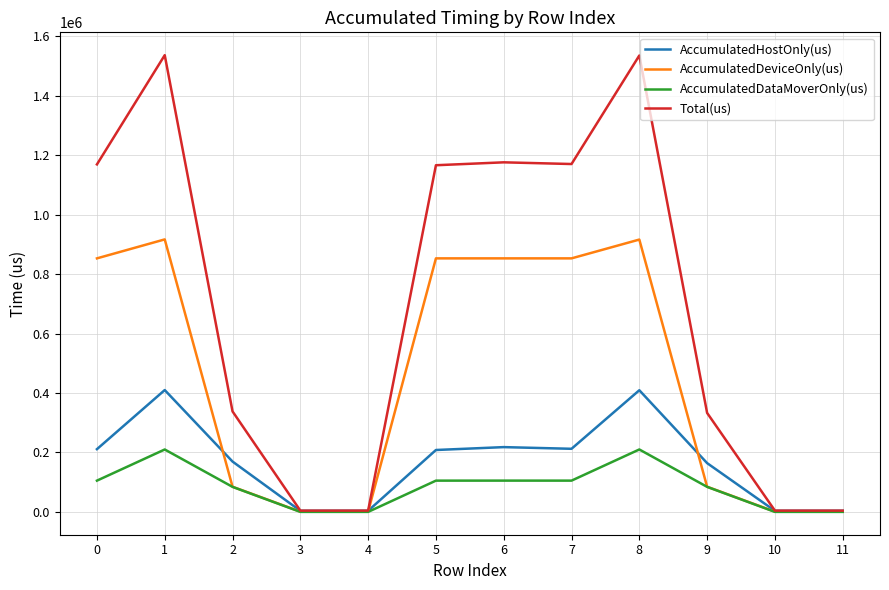

What is the maximum value shown in the chart?

1536986.0